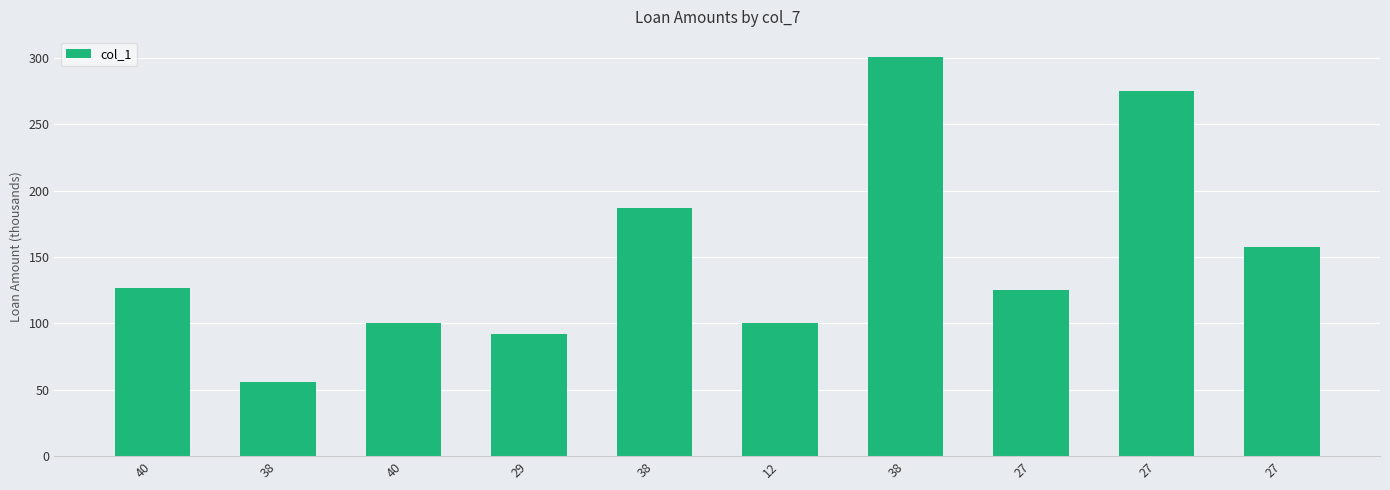

List the labels in order of value, smallest first.

38, 29, 40, 12, 27, 40, 27, 38, 27, 38